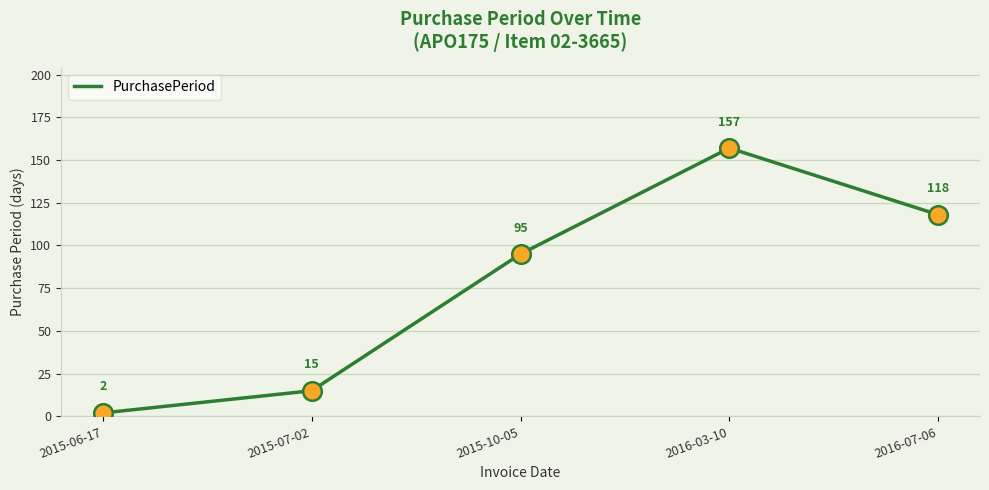

Between 2015-07-02 and 2015-06-17, which is larger?

2015-07-02